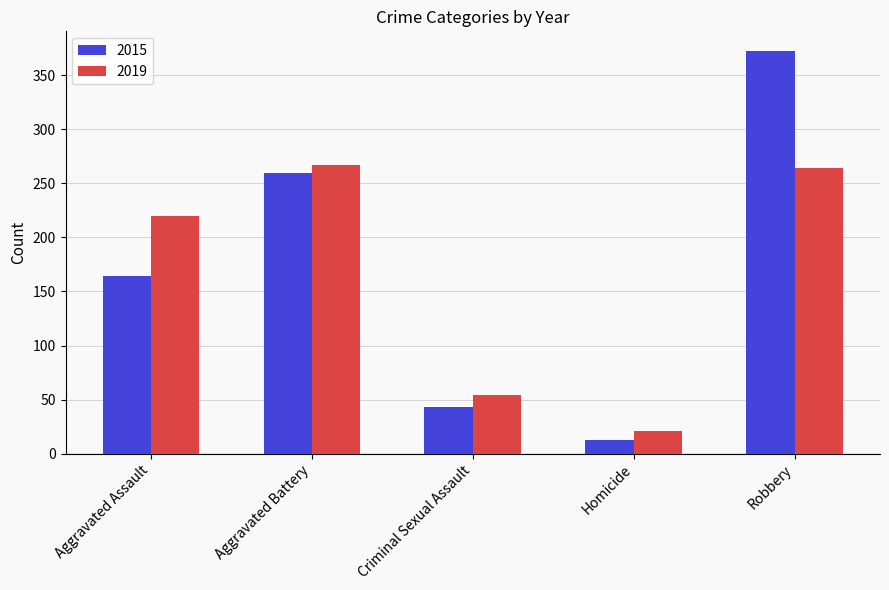

What is the label of the 2nd bar from the right?

Homicide